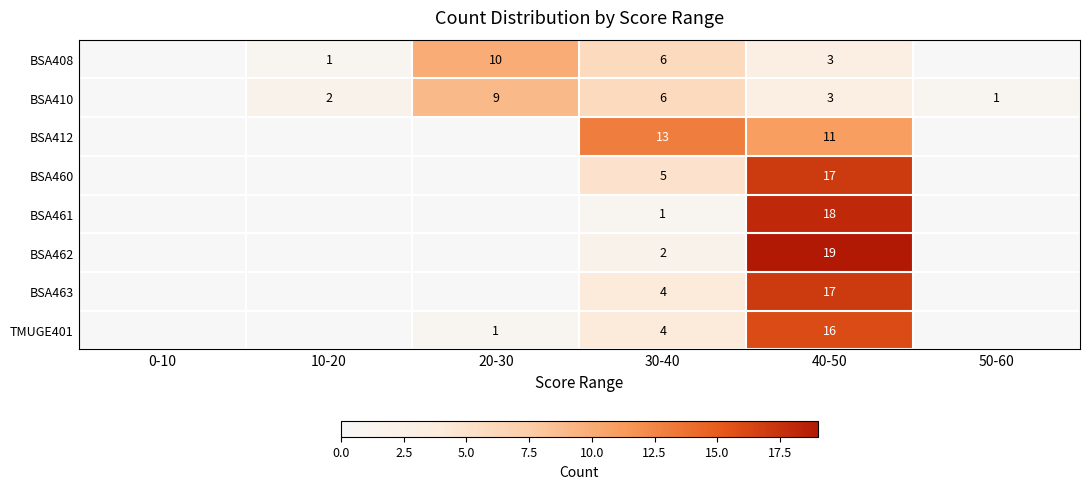

What is the difference between the BSA410 values at 20-30 and 40-50?

6